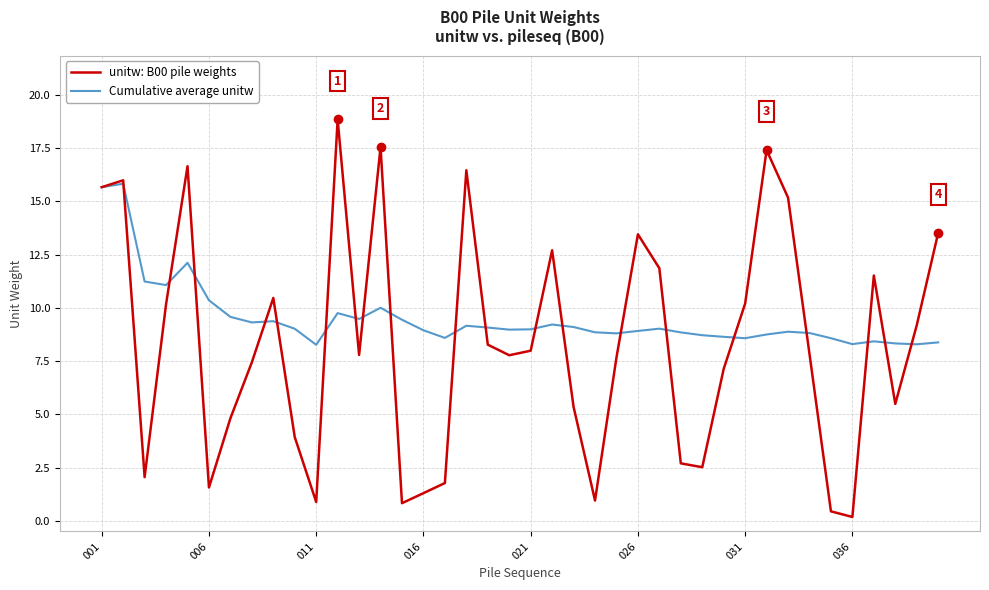

Which series has the largest total across all categories?

Cumulative average unitw